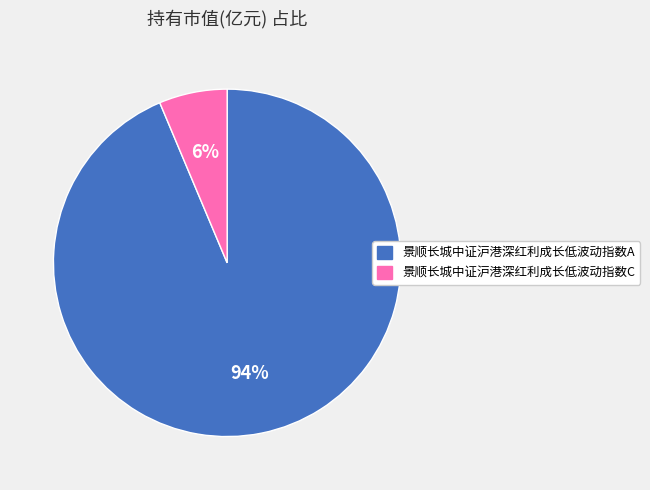

To the nearest percent, what percentage of the pie is 景顺长城中证沪港深红利成长低波动指数A?

94%